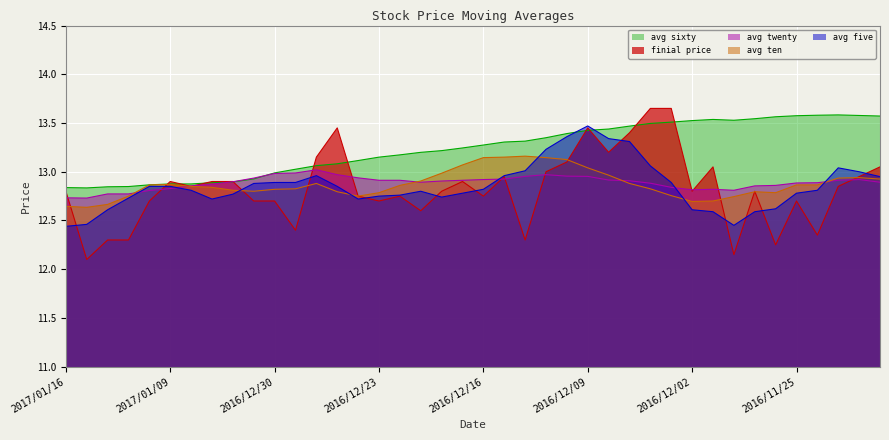

What is the sum of the finial_price values at 2016/12/02 and 2016/11/24?

25.1